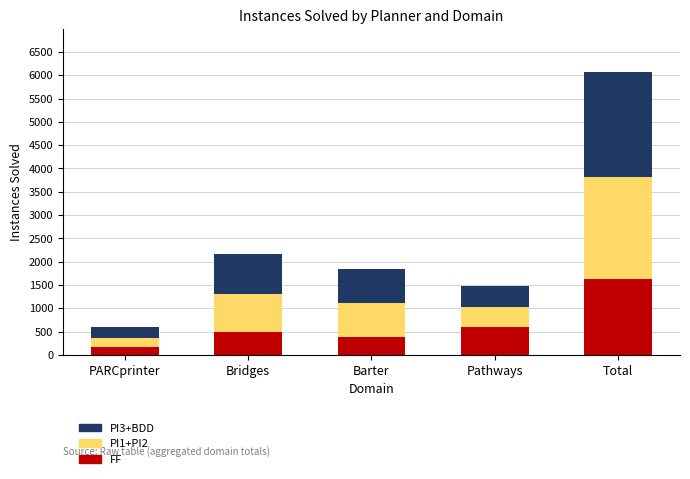

At which category is the sum across all series the highest?

Total